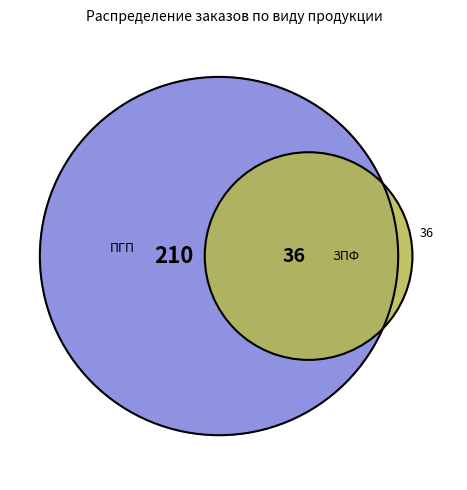

To the nearest percent, what is the average slice percentage?

33%